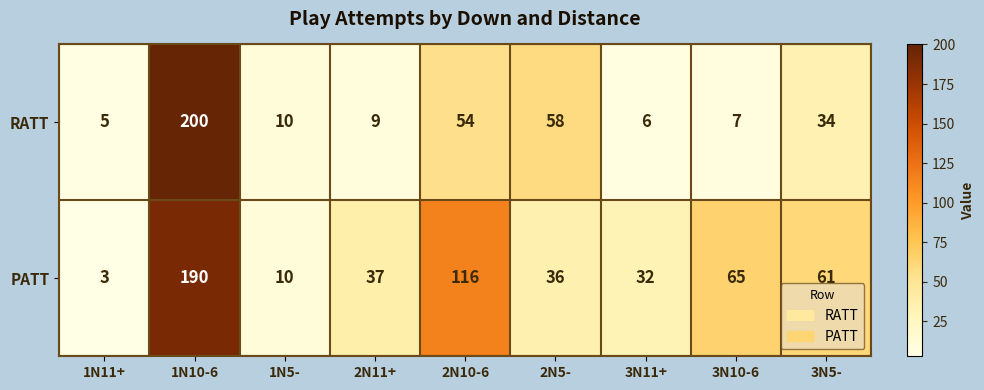

True or false: RATT has a value of 10 at 1N5-.

True